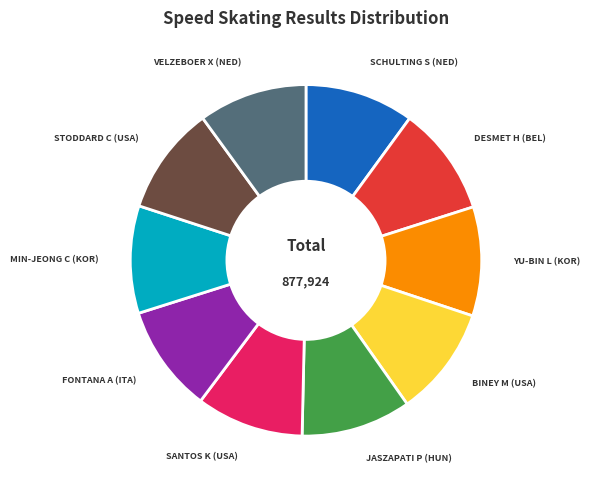

Is there a majority slice in this chart?

No